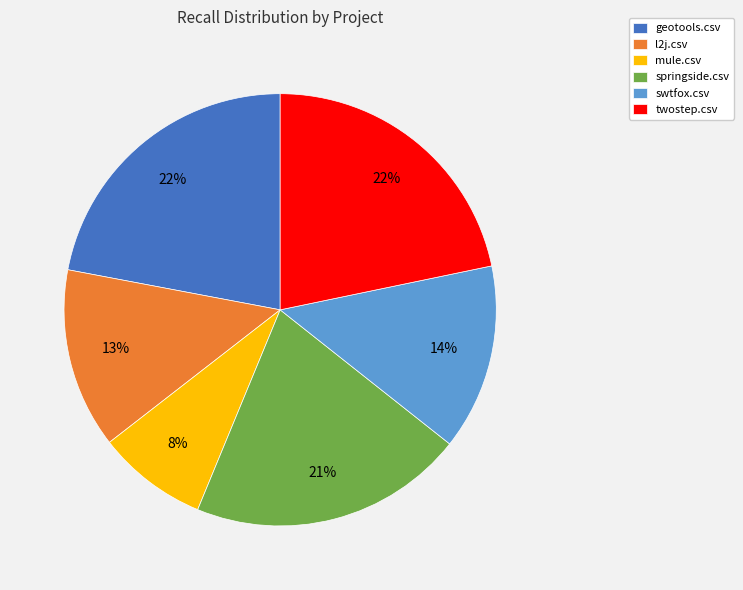

Does swtfox.csv account for over 50% of the chart?

No